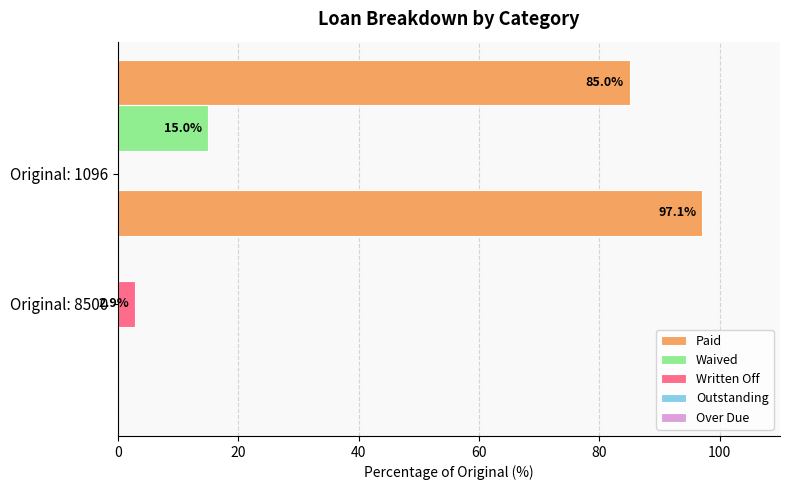

What is the highest value of the Waived series?

15.0